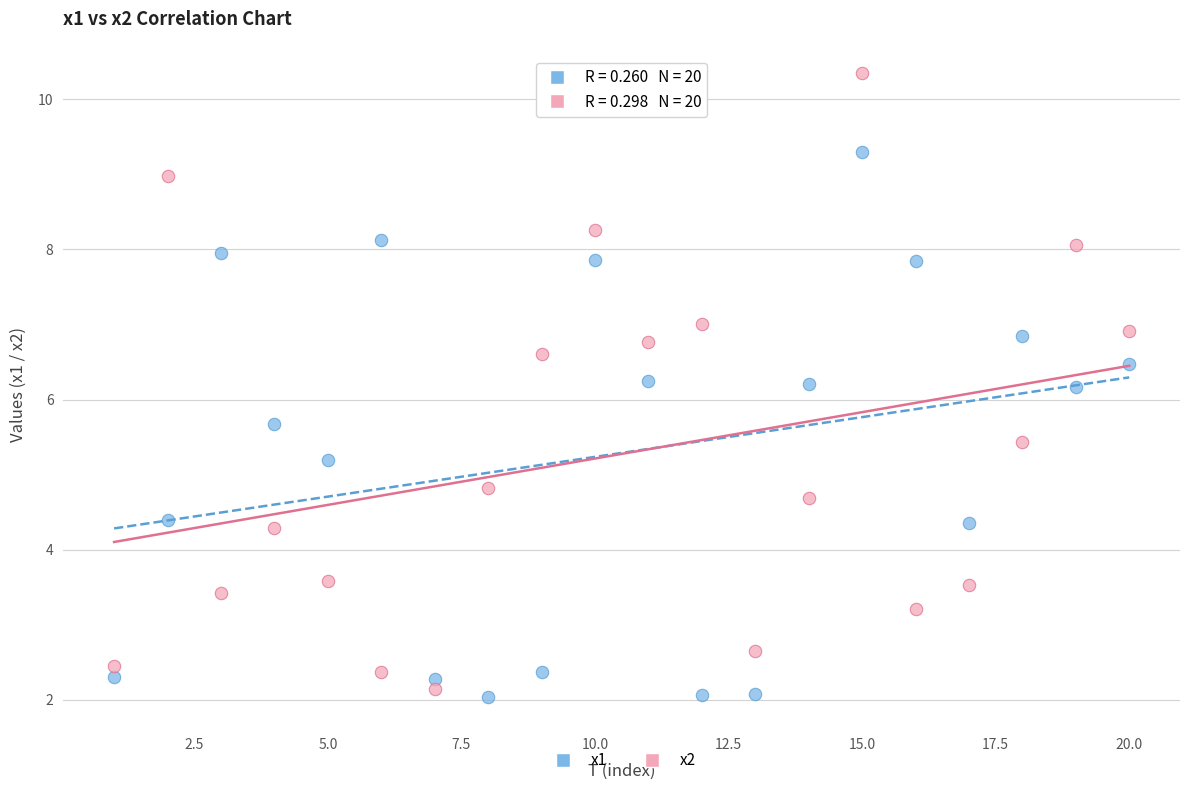

What is the X range (max minus min) for the scatter plot?

19.0